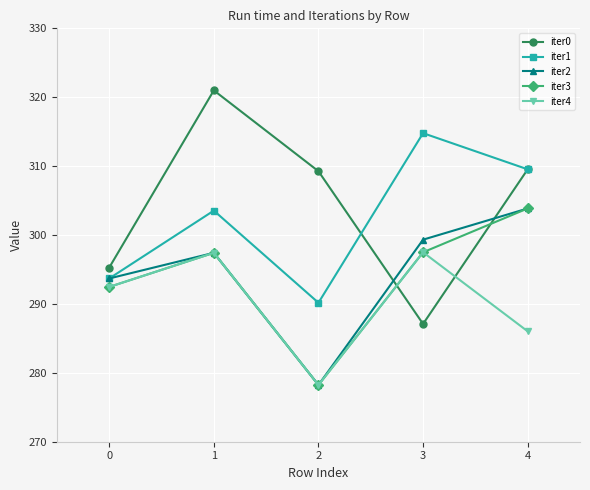

True or false: iter3 has a value of 510.2 at 0.

False